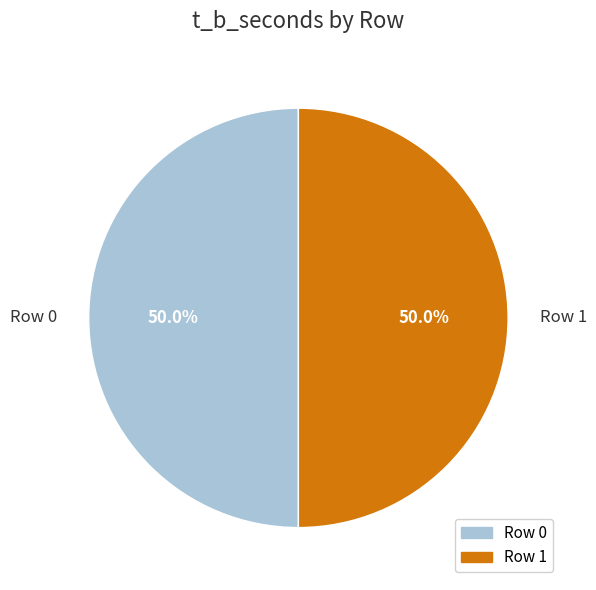

To the nearest percent, what is the average slice percentage?

50%